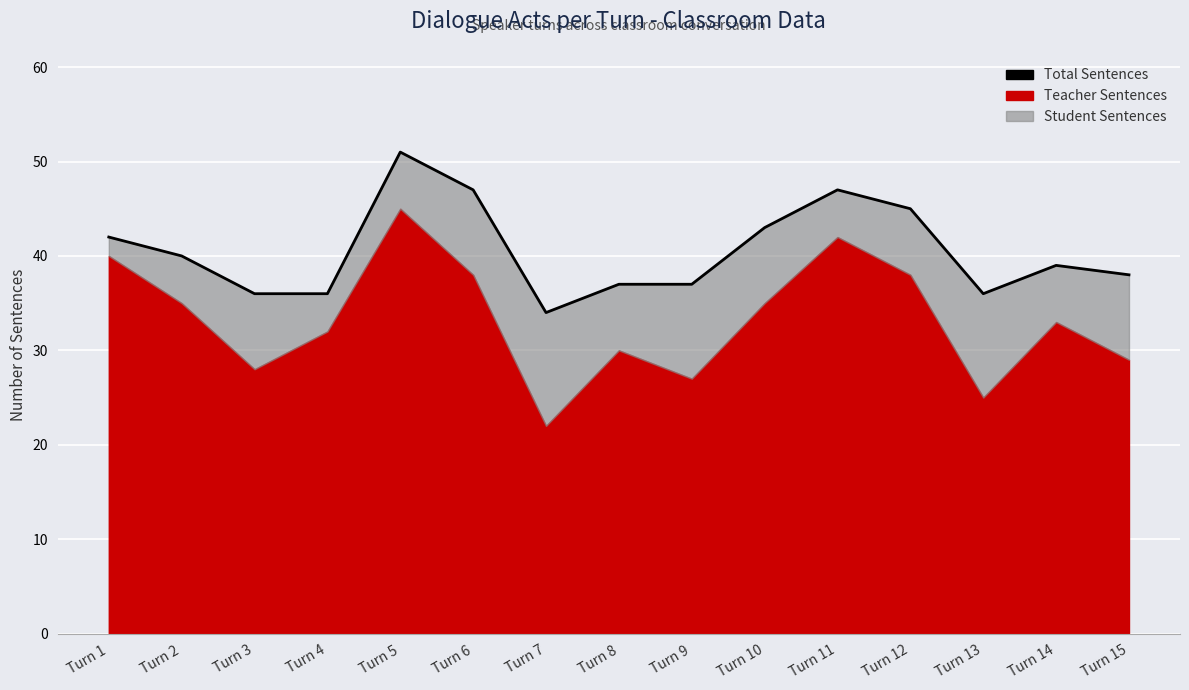

Is it true that the value at Turn 11 is 47?

True